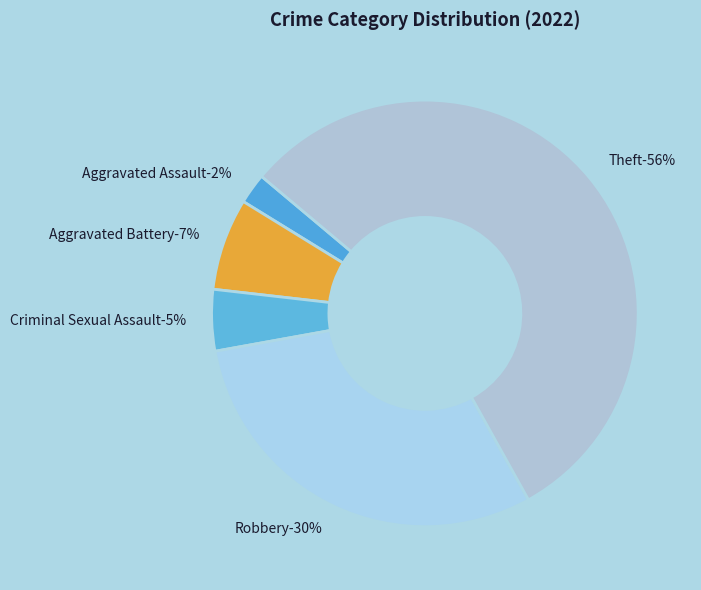

To the nearest percent, what percentage of the pie is Aggravated Assault?

2%